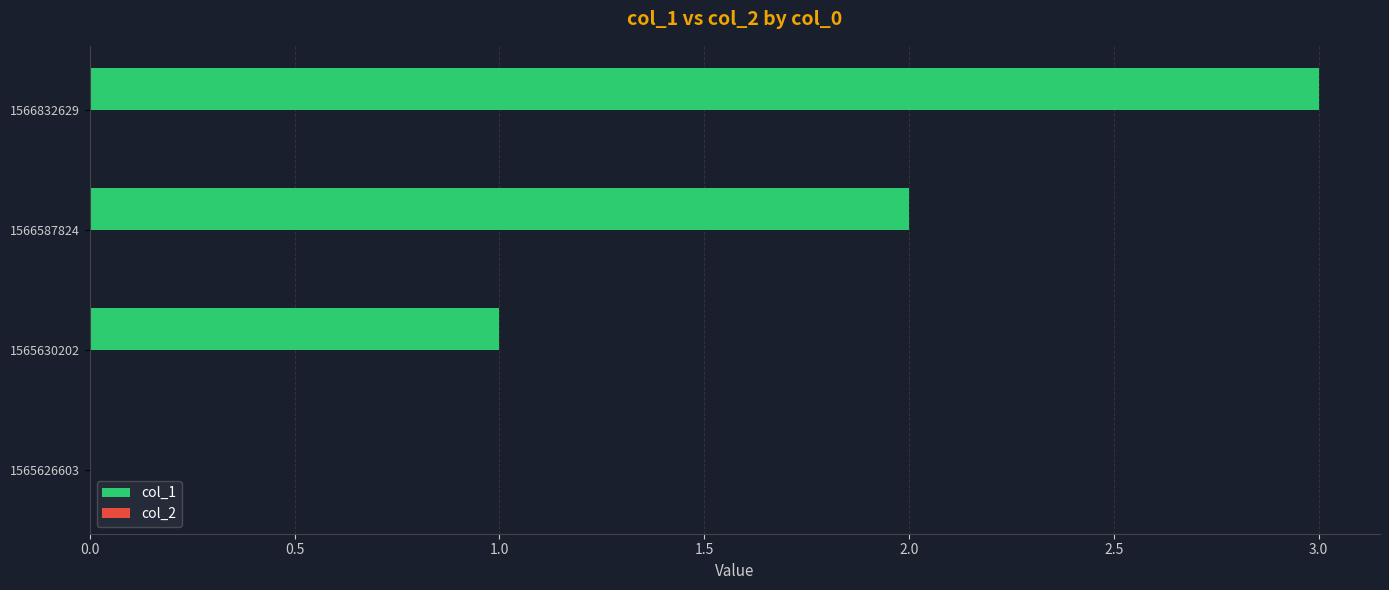

What is the sum of the values at 1566587824 and 1566832629?

5